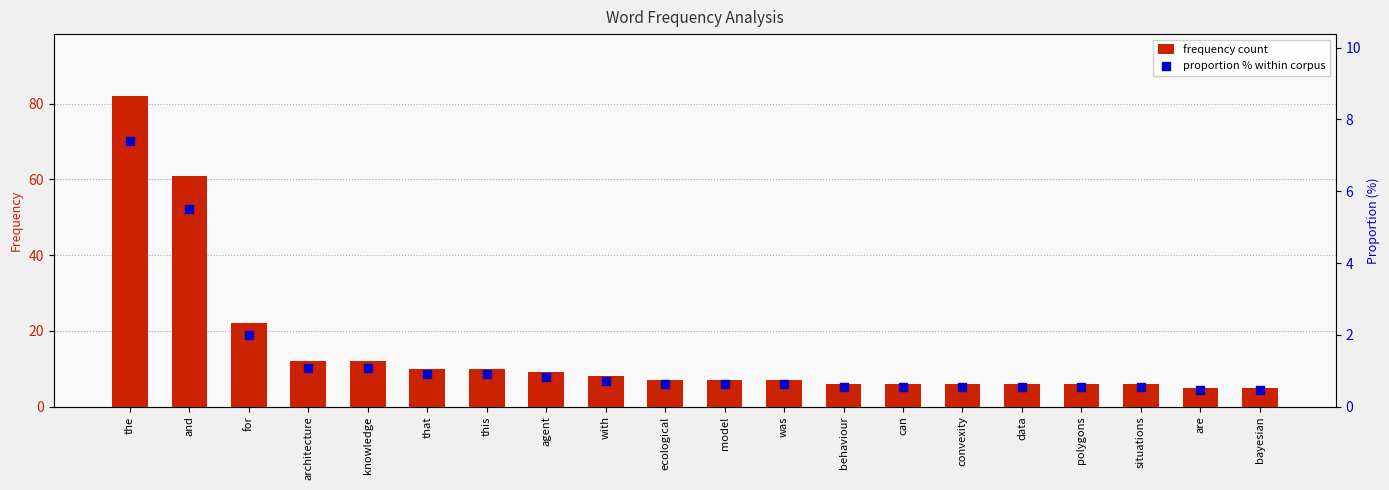

Which series has the largest Y range (max minus min)?

frequency count